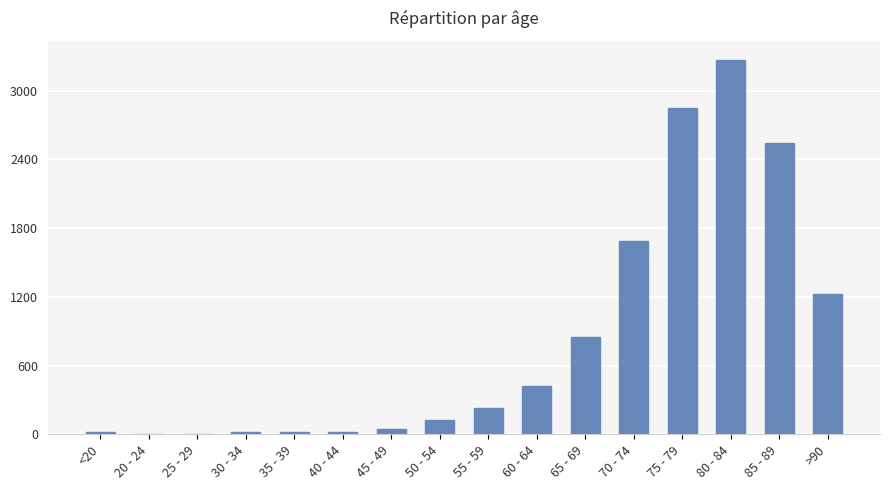

What is the sum of all values?

13343